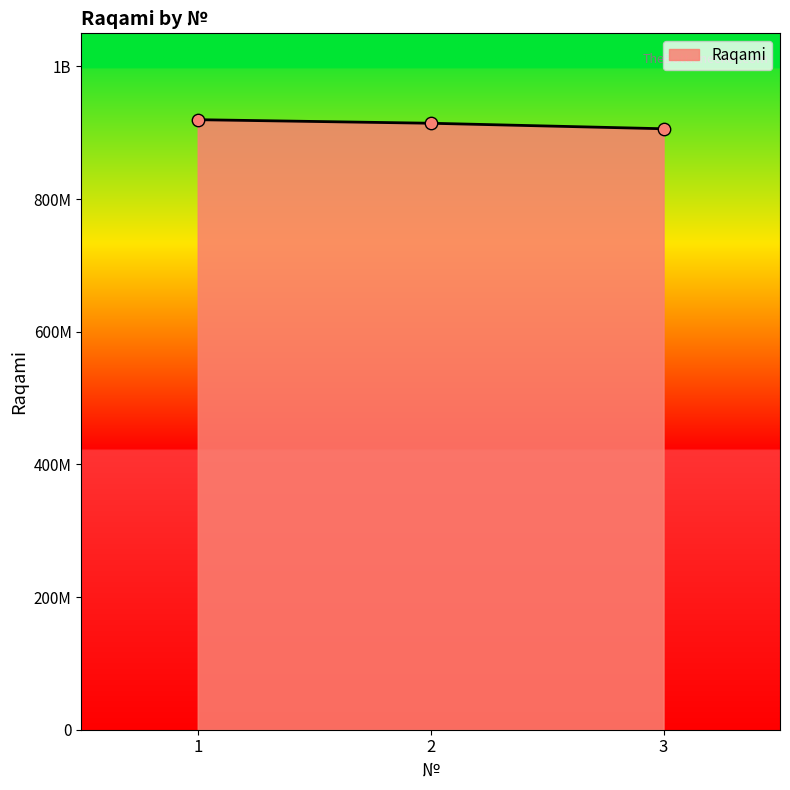

Is this an area chart (filled region under the line)?

Yes